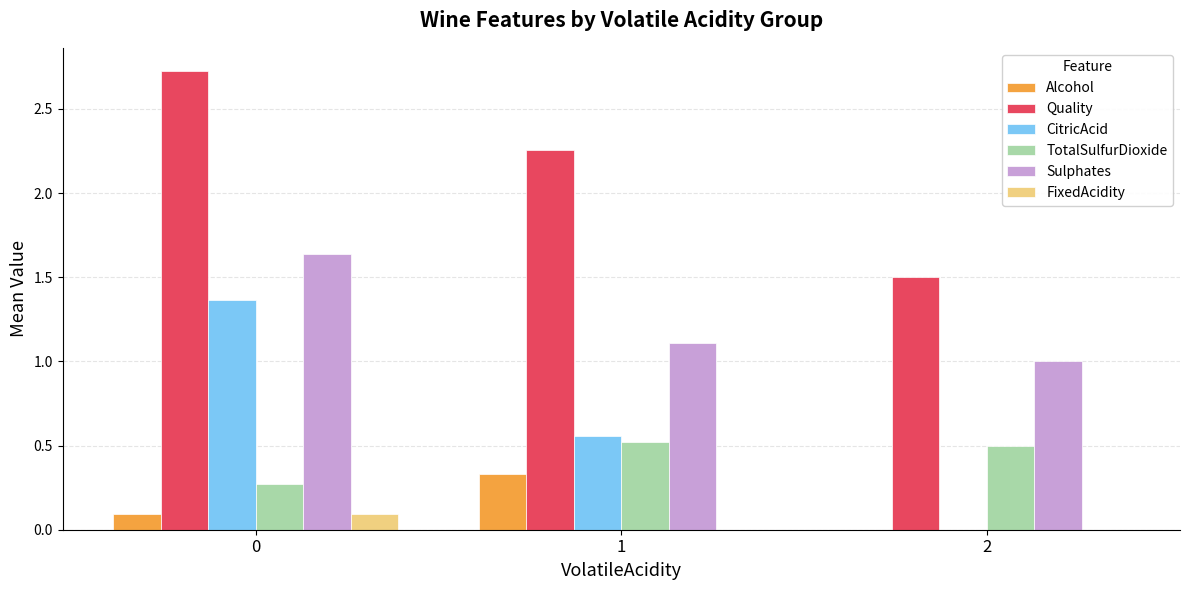

What is the greatest value displayed?

2.7